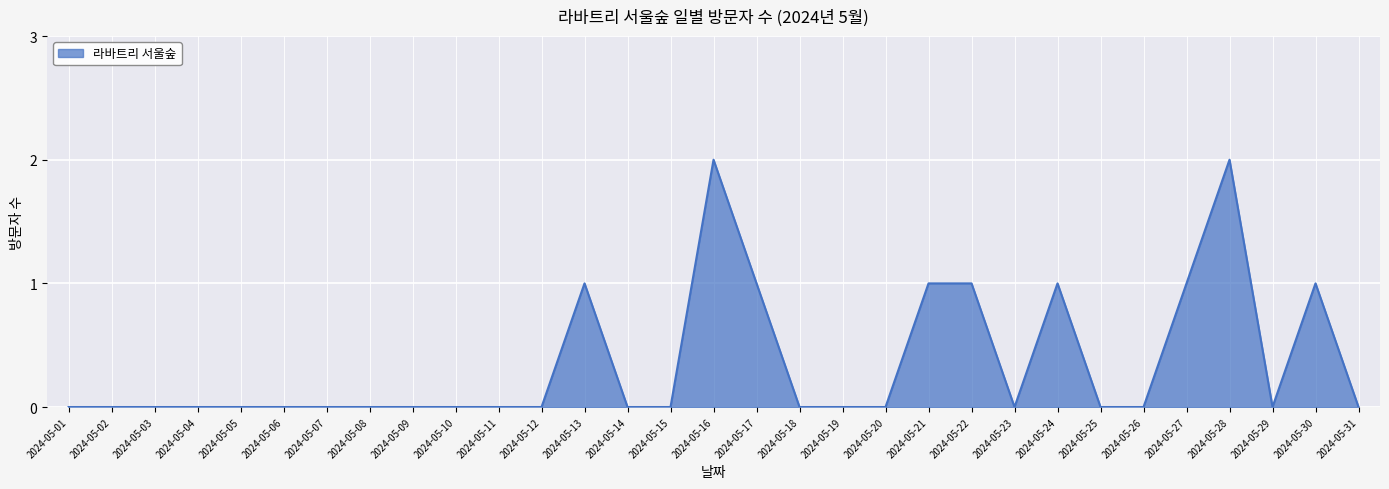

How many lines are shown in the chart?

1